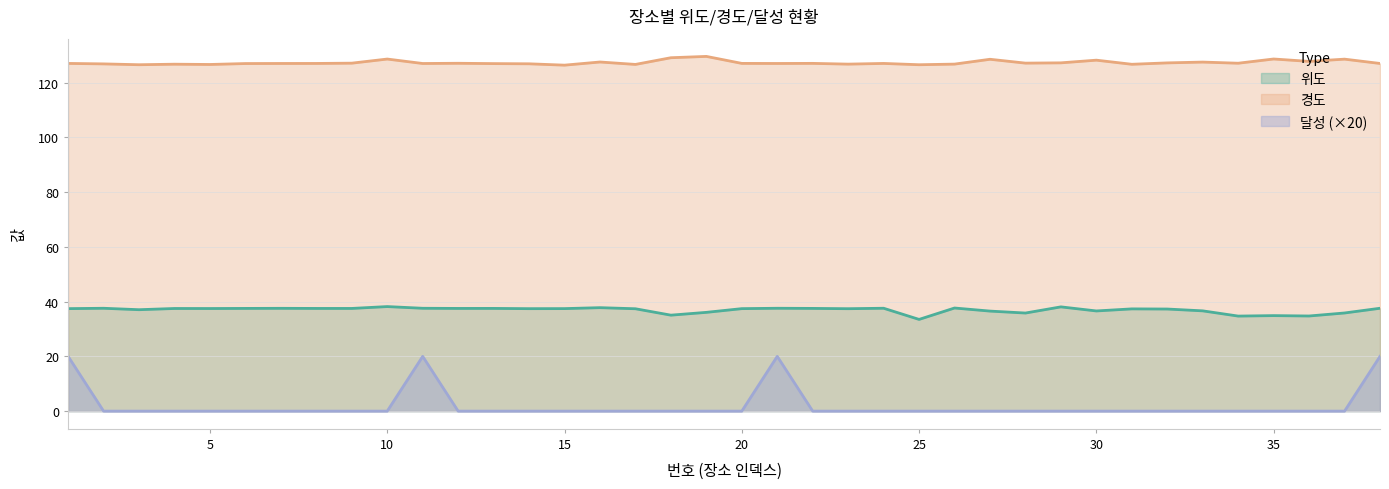

Is the value of 경도 at 32 greater than the value of 달성 at 1?

Yes